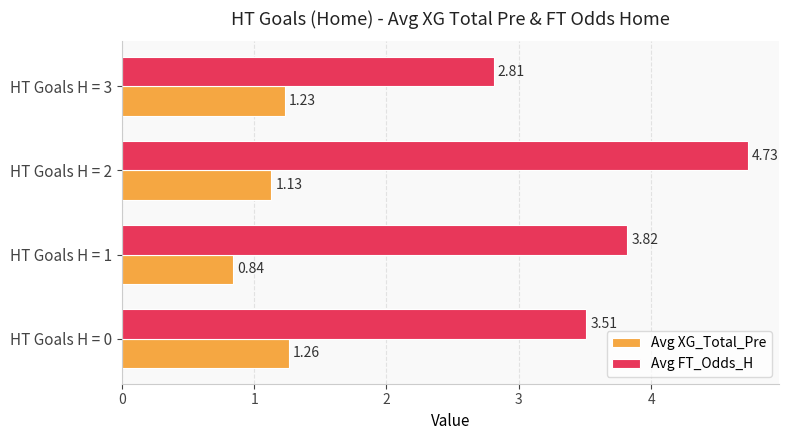

What is the average value of the Avg FT_Odds_H series?

3.7